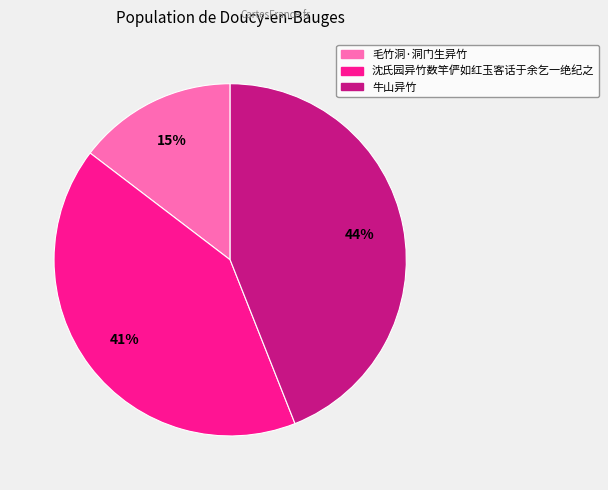

To the nearest percent, what is the combined percentage of 毛竹洞·洞门生异竹 and 牛山异竹?

59%